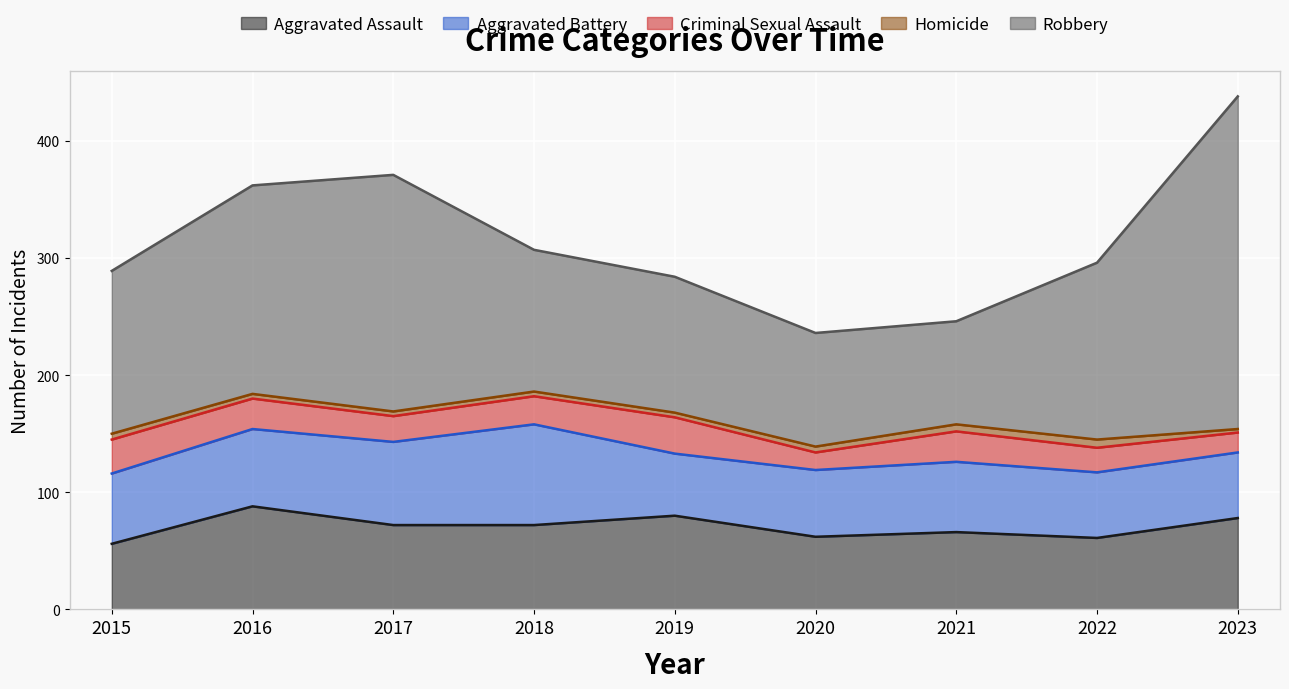

Reading left to right, list all the values displayed in this chart.

Aggravated Assault: 56	88	72	72	80	62	66	61	78
Aggravated Battery: 60	66	71	86	53	57	60	56	56
Criminal Sexual Assault: 29	26	22	24	31	15	26	21	17
Homicide: 5	4	4	4	4	5	6	7	3
Robbery: 139	178	202	121	116	97	88	151	284